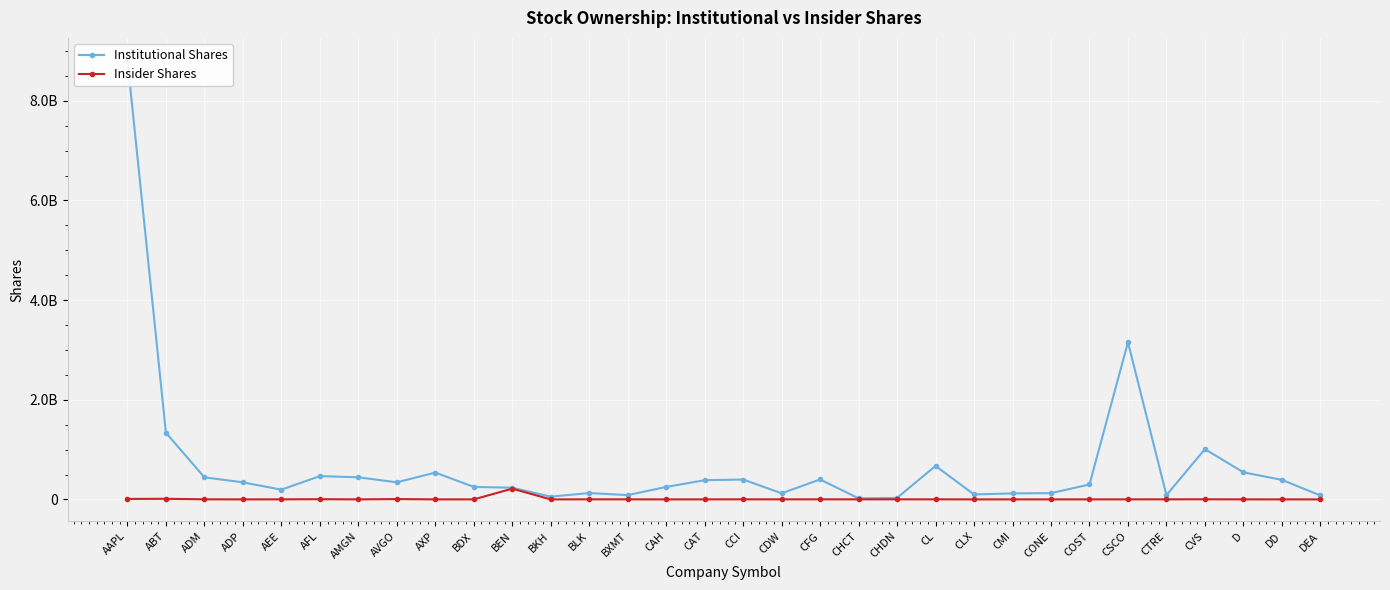

Between AFL and COST, which series saw the biggest shift?

Institutional Shares